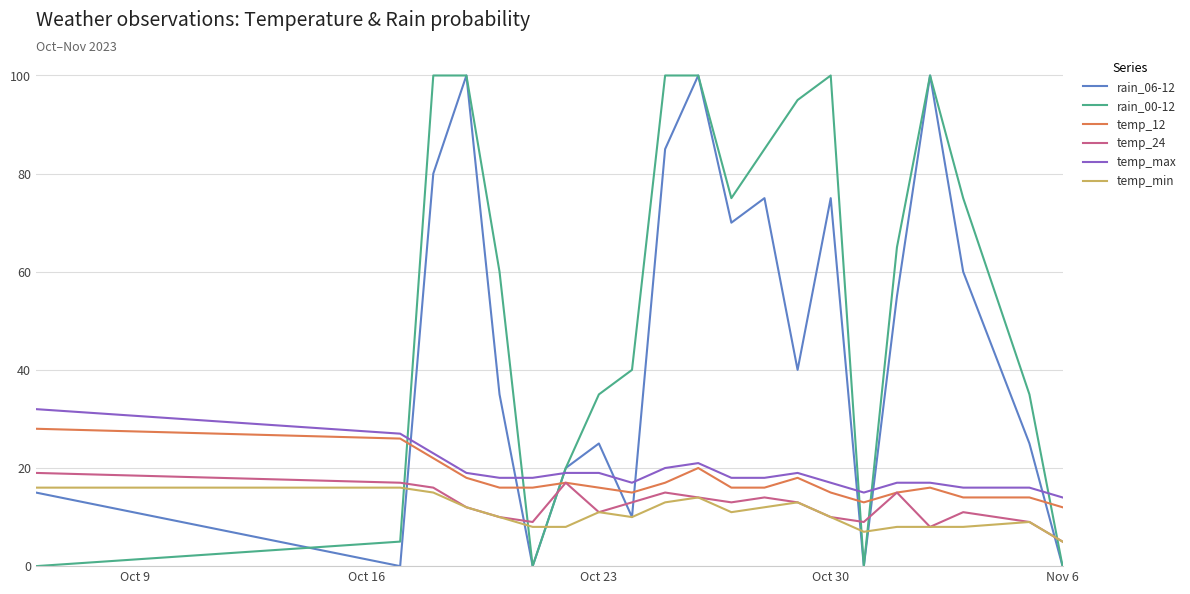

What are all the series names shown in the legend?

rain_06-12, rain_00-12, temp_12, temp_24, temp_max, temp_min